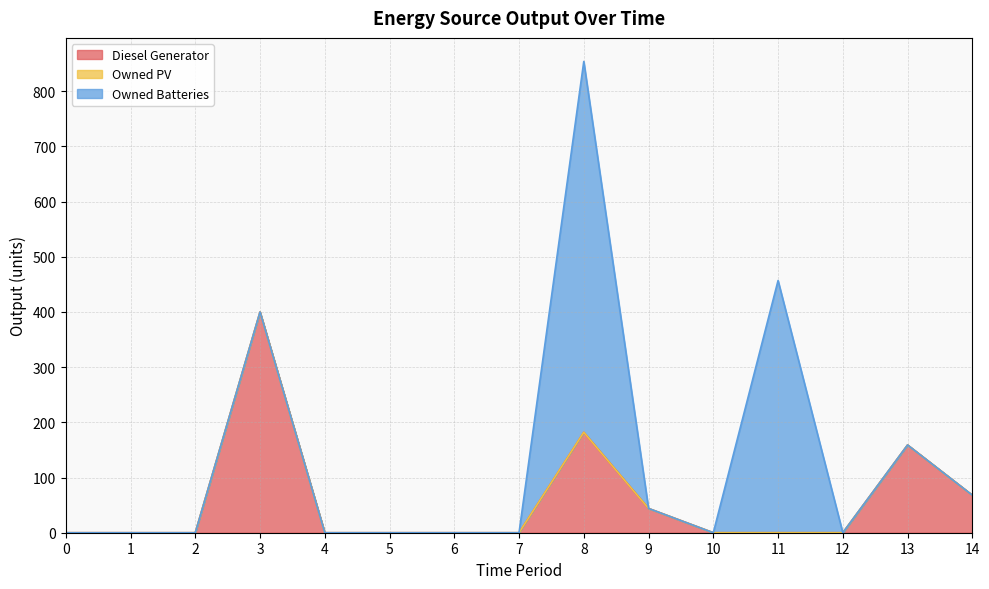

What is the value of the Diesel Generator point at the 10th from the left?

44.0